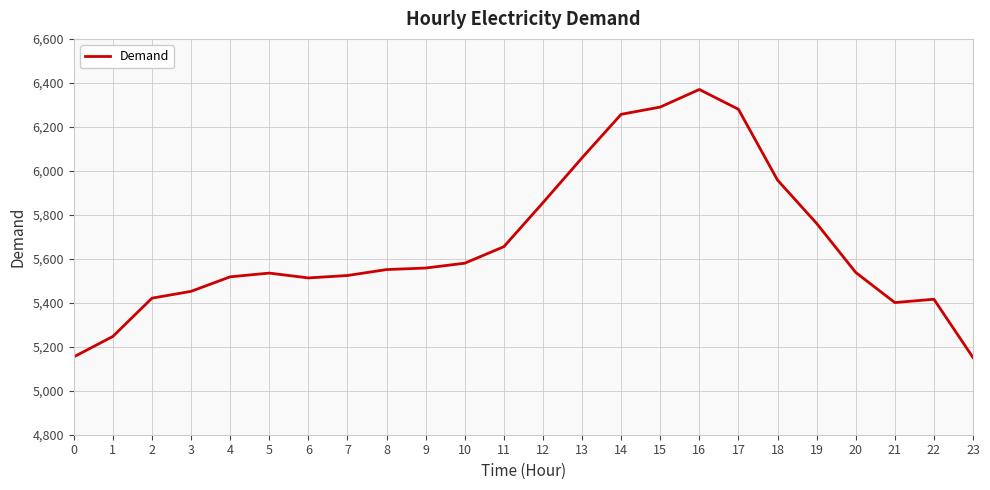

What is the change in value from 8 to 19?

+210